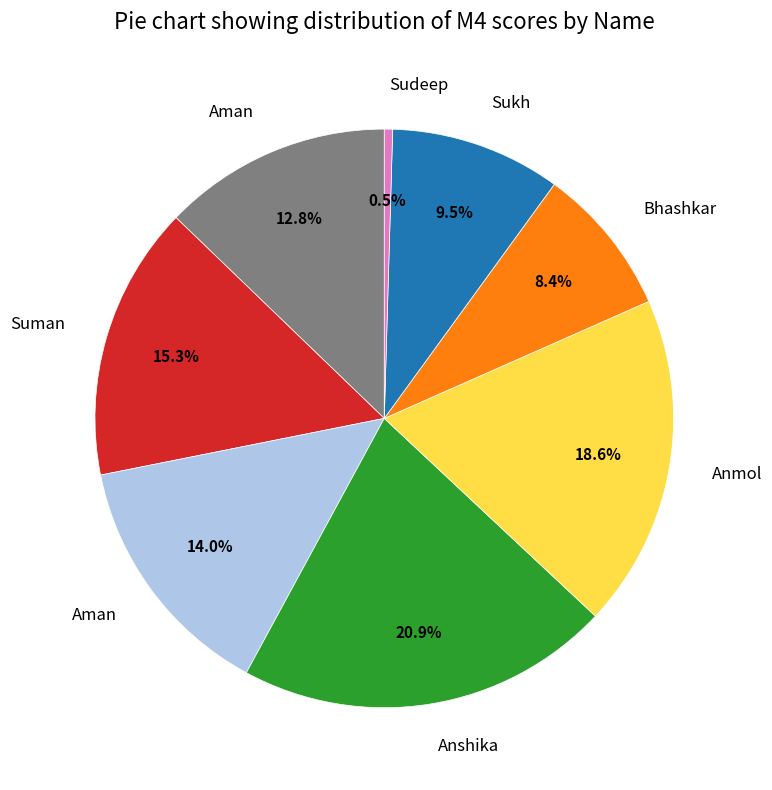

How many segments does this pie chart have?

8